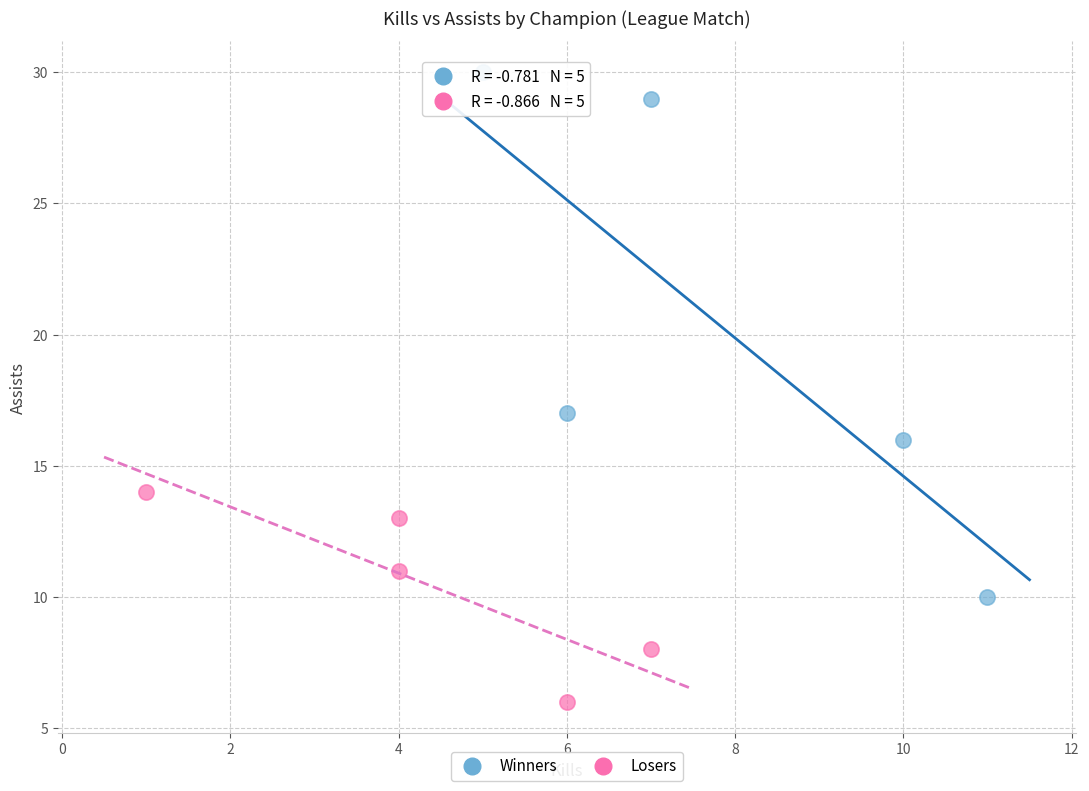

Which series contains the lowest Y value?

Losers